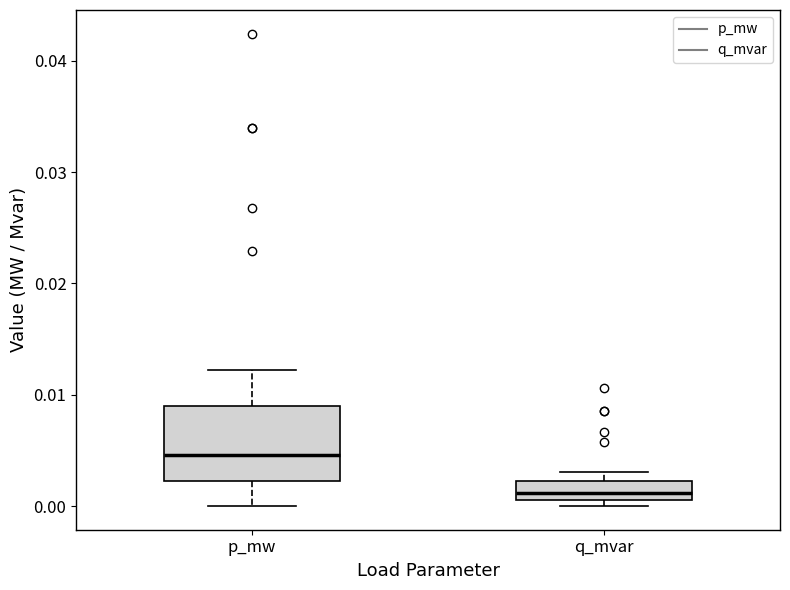

Comparing the boxes themselves (not the whiskers), which one is the tallest?

p_mw